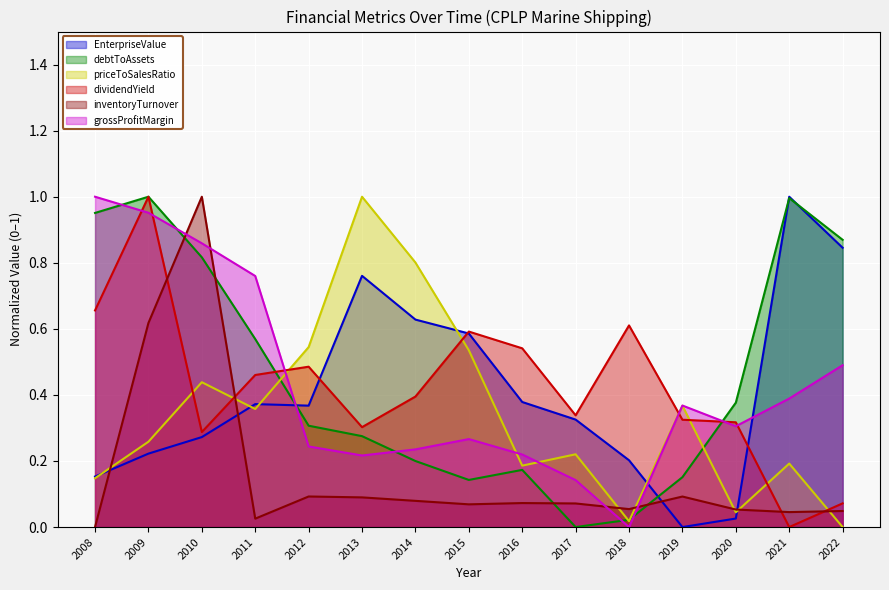

The value of priceToSalesRatio at 2009 is 0.3. True or false?

True